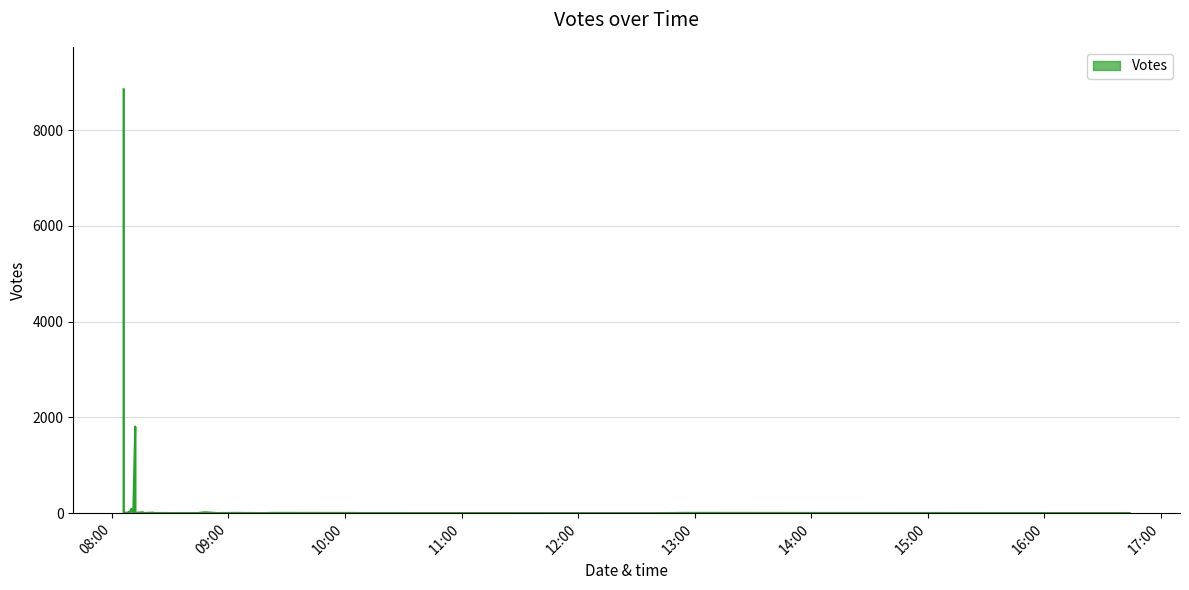

What is the value of the 19th point from the left?

26